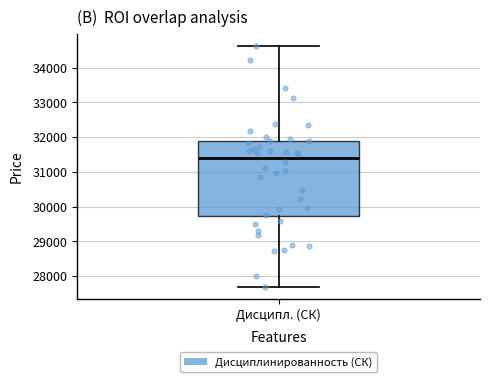

Read this box plot against the y-axis: the position of the median line, the range covered by the box, and the ends of both whiskers. The values are not printed on the chart, so give them approximately, as read against the axis.

median 31400, box 29700 to 31900, whiskers 27700 to 34600